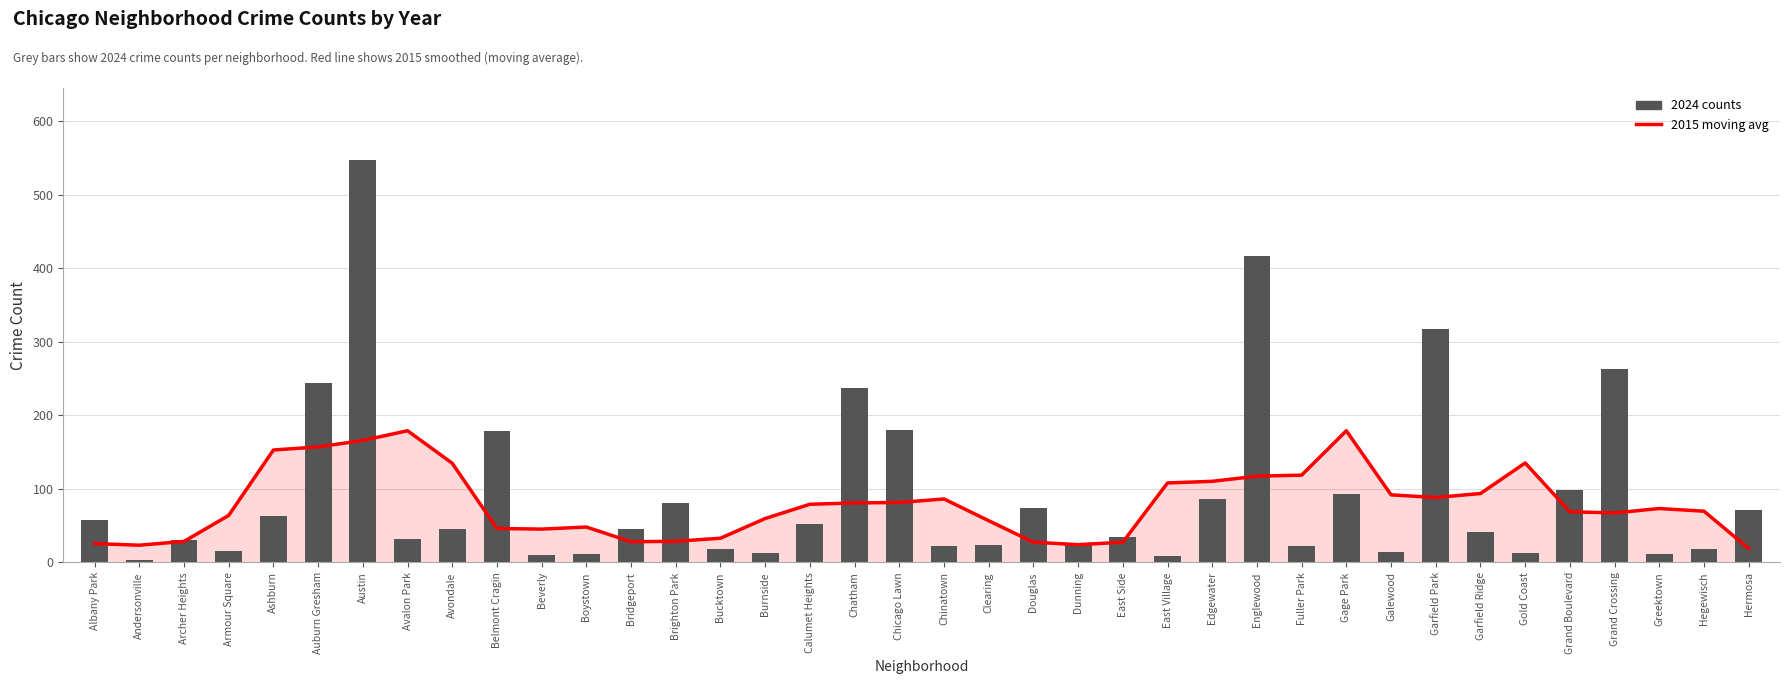

Between Edgewater and Garfield Park, which is larger?

Edgewater